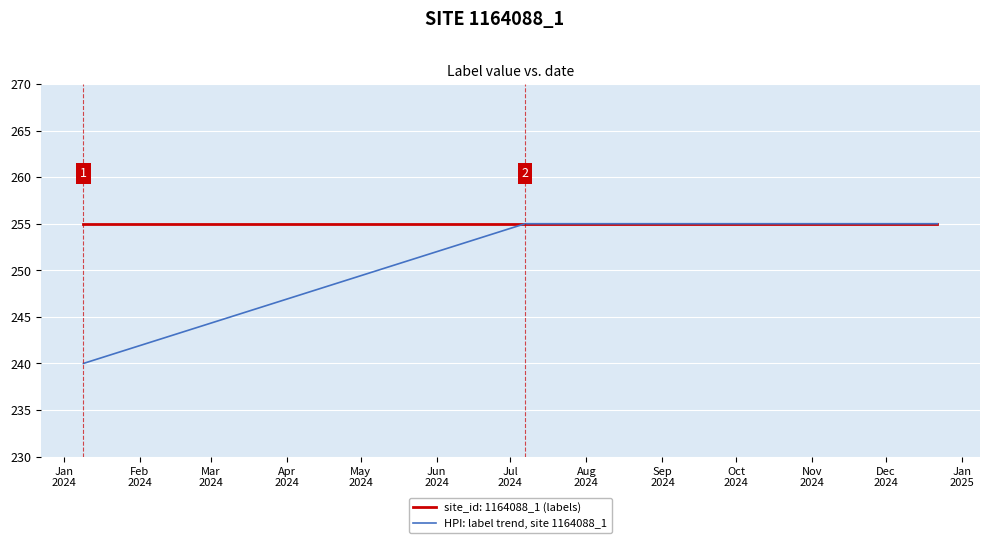

Which series has the widest spread of values?

HPI: label trend, site 1164088_1